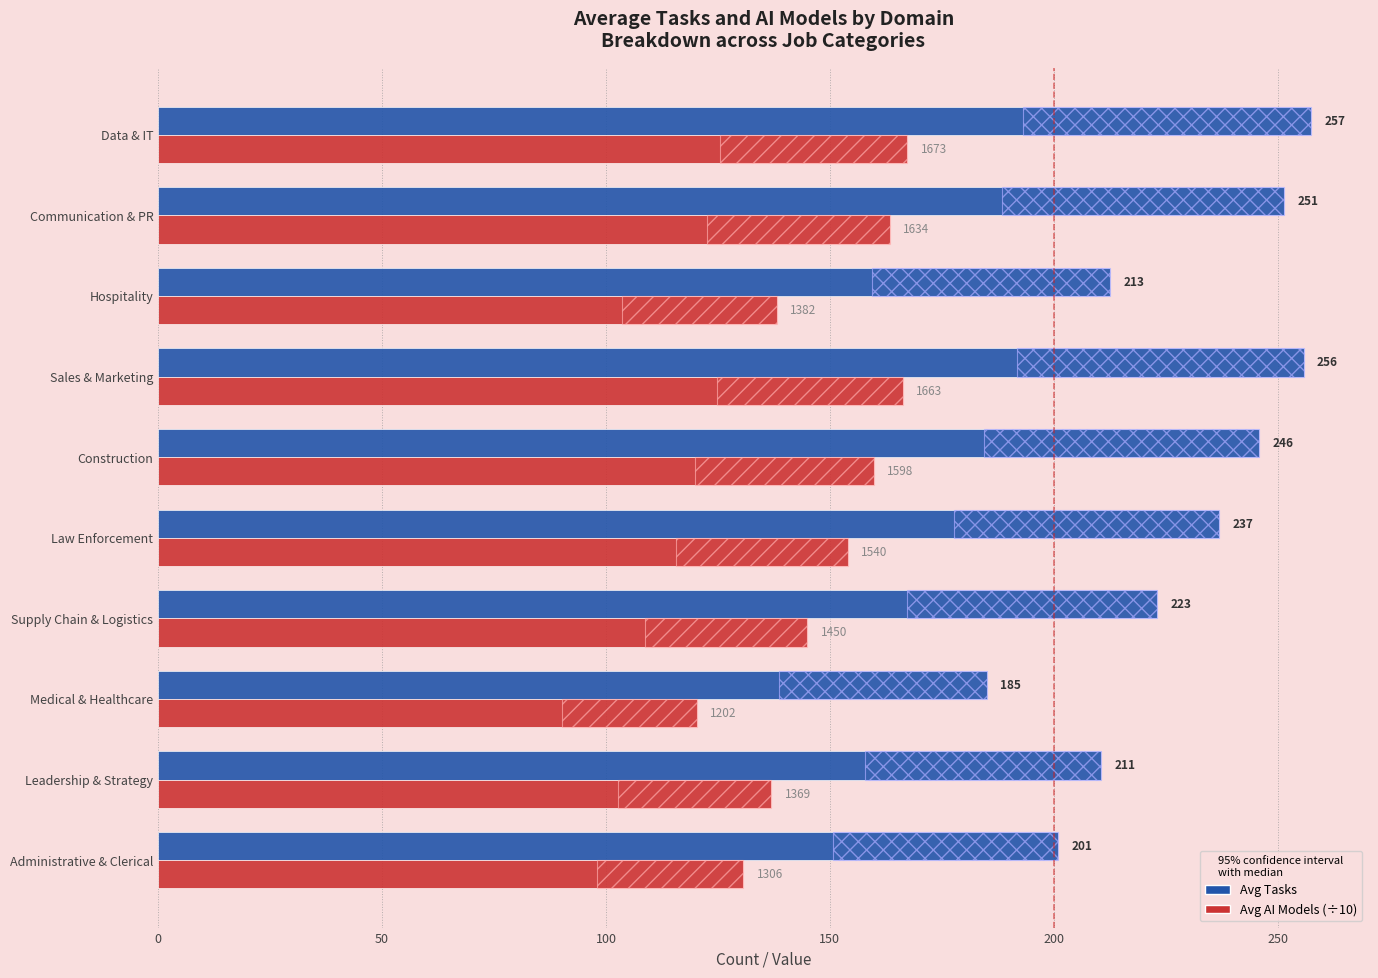

Is it true that Avg AI Models (÷10) equals 246.7 at Law Enforcement?

False